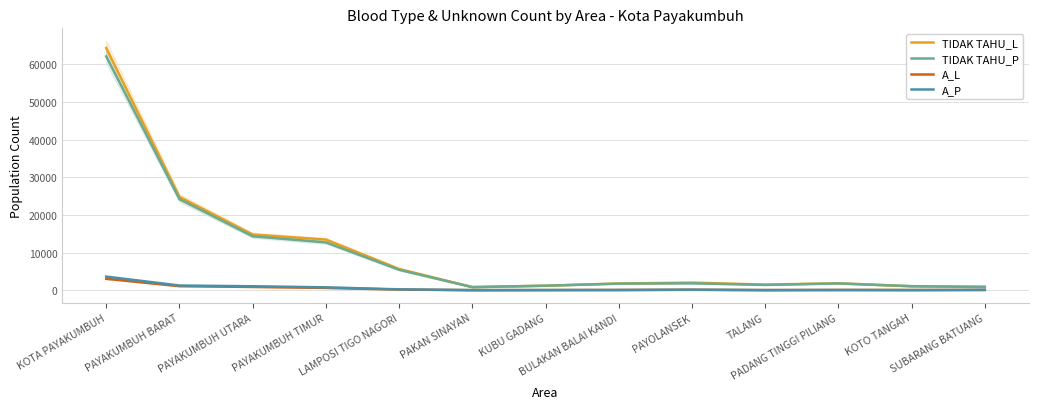

True or false: TIDAK TAHU_L has a value of 5098 at PAYAKUMBUH UTARA.

False